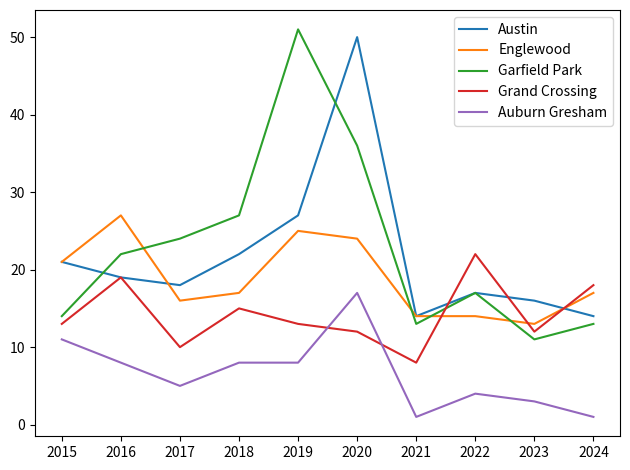

What is the total value across all series at 2022?

74